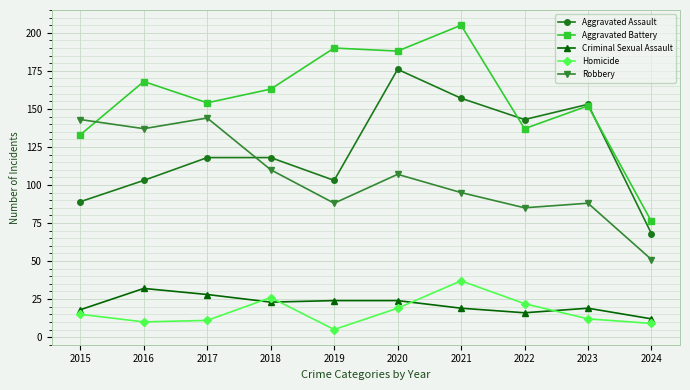

Between which two adjacent categories do Criminal Sexual Assault and Homicide first intersect?

2017 and 2018